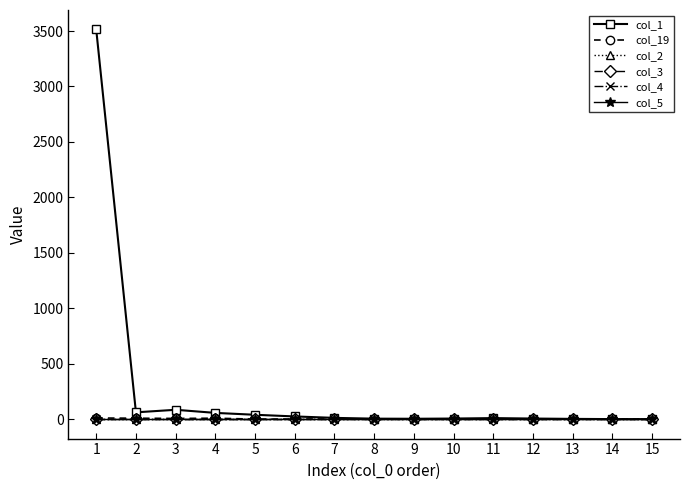

Is this an area chart (filled region under the line)?

No